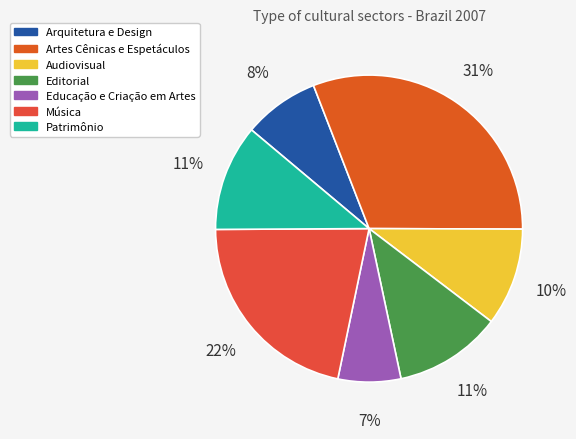

How many segments does this pie chart have?

7